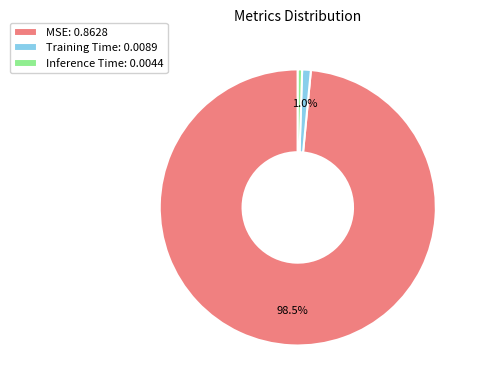

To the nearest percent, what is the average slice percentage?

33%